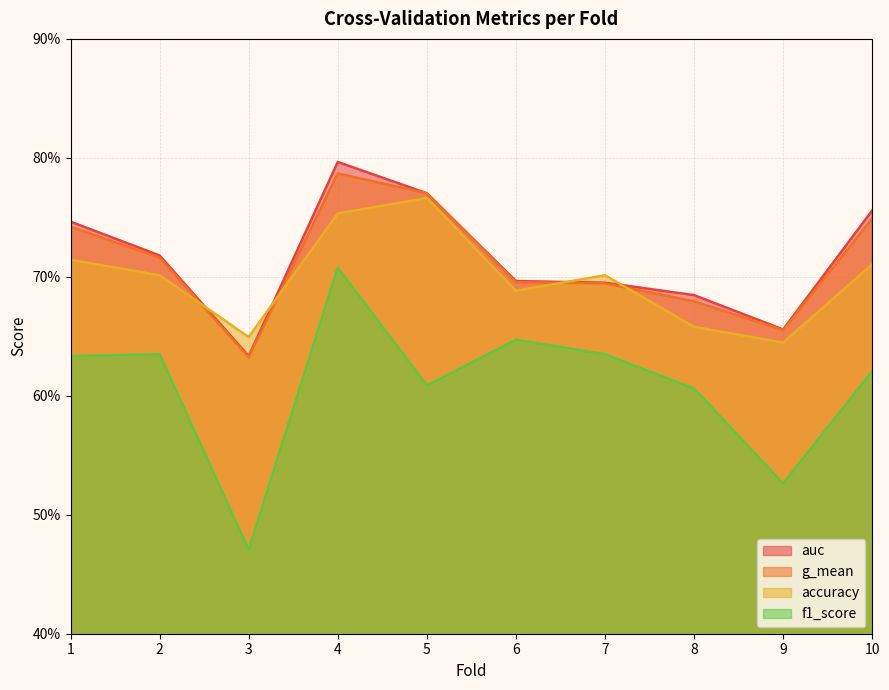

Is it true that auc equals 1.2 at 8?

False